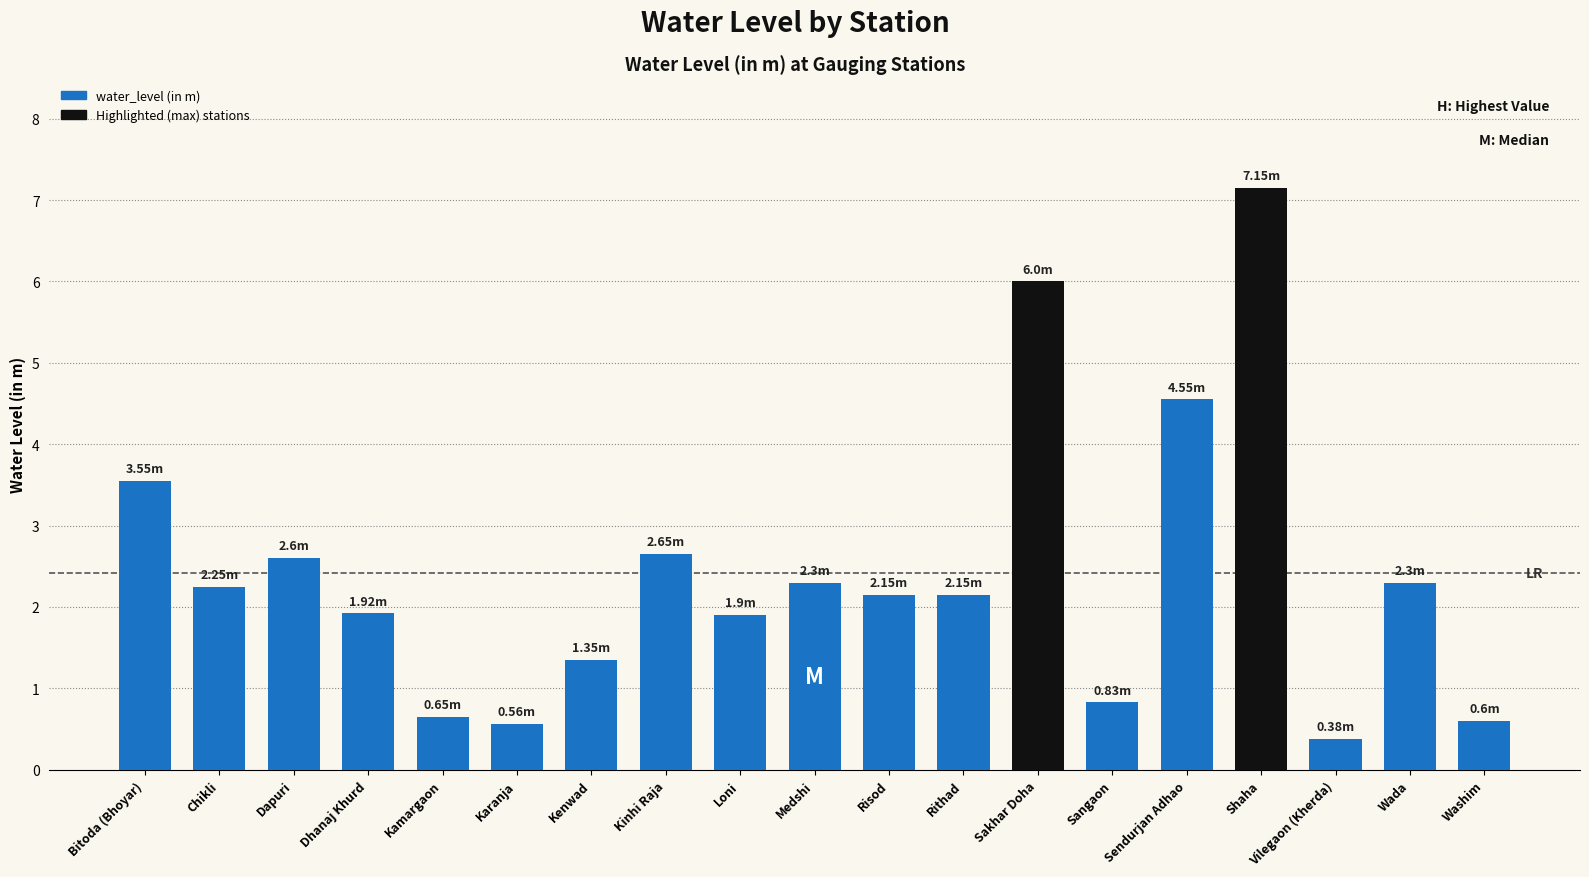

Count the number of values greater than 2.

11